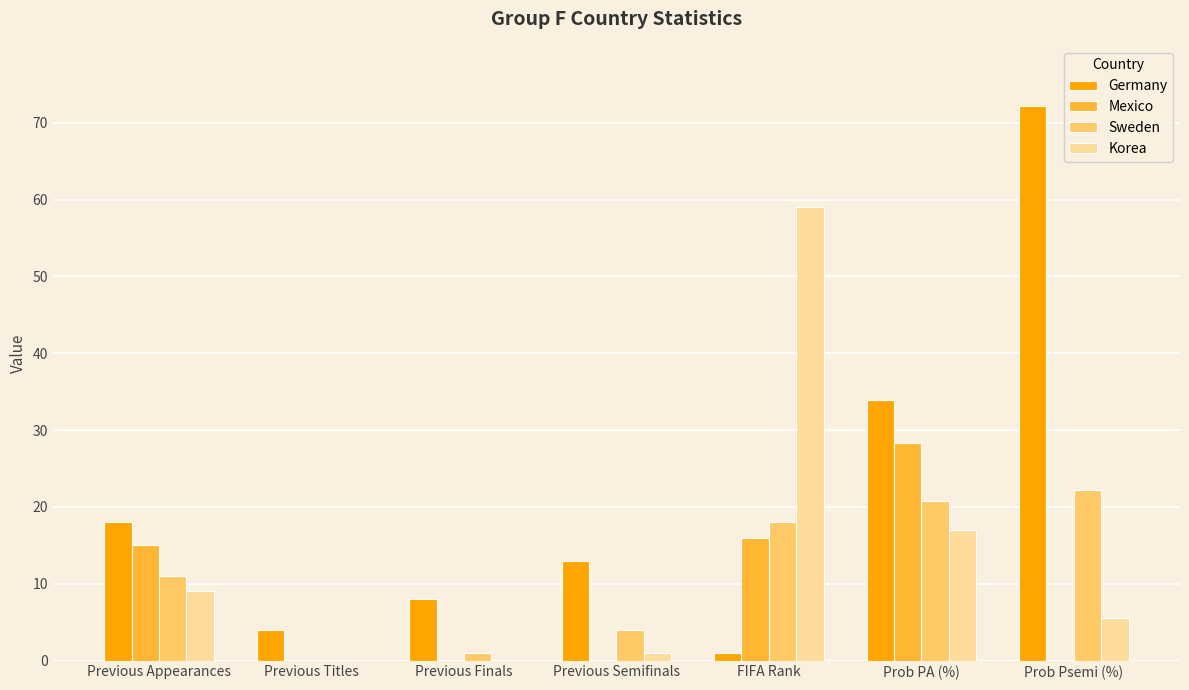

What is the maximum value for Germany?

72.2